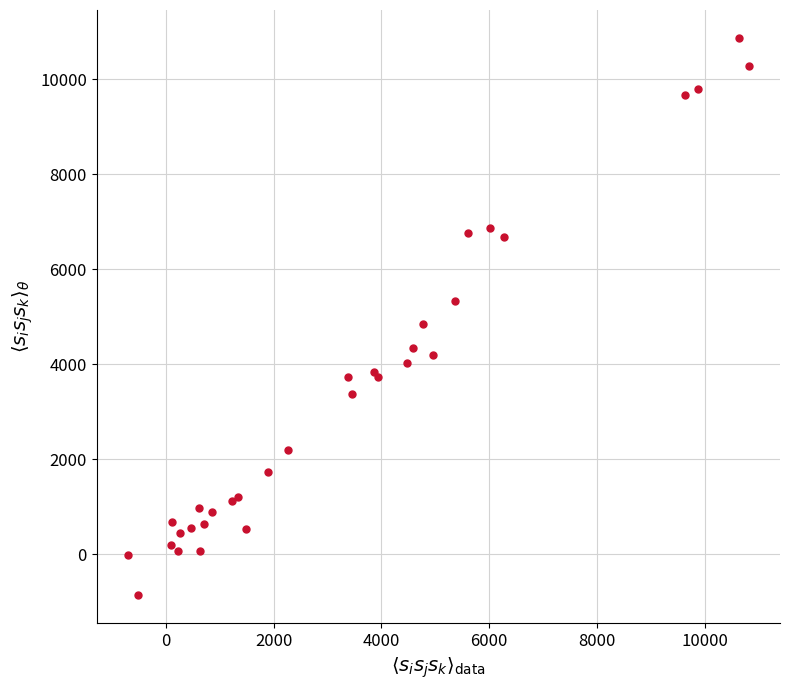

What Y value in the scatter plot is closest to 5003?

4849